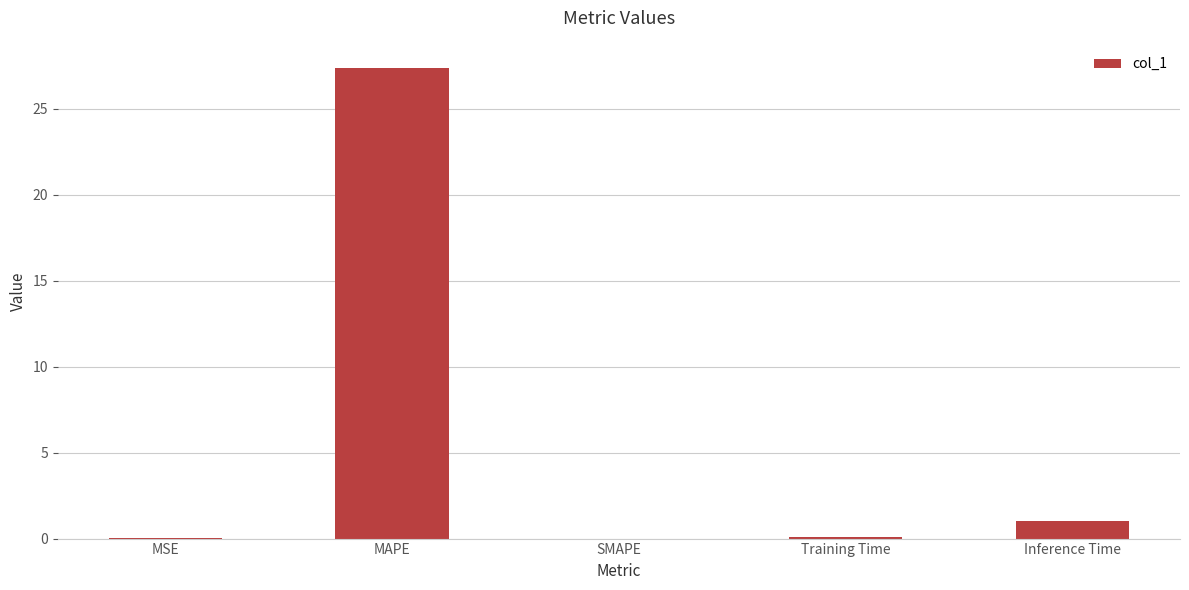

What is the change in value from SMAPE to Inference Time?

+1.0